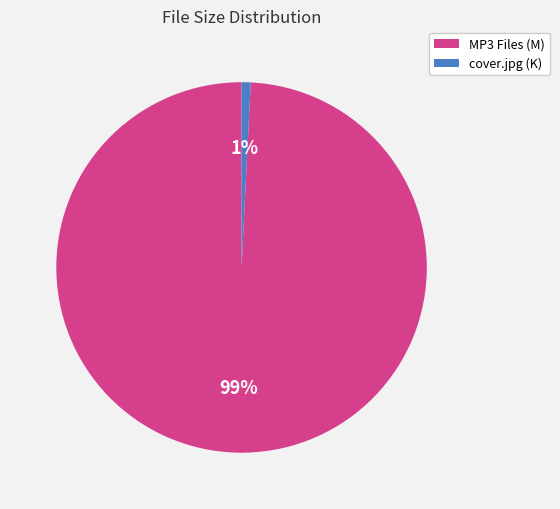

How many segments does this pie chart have?

2